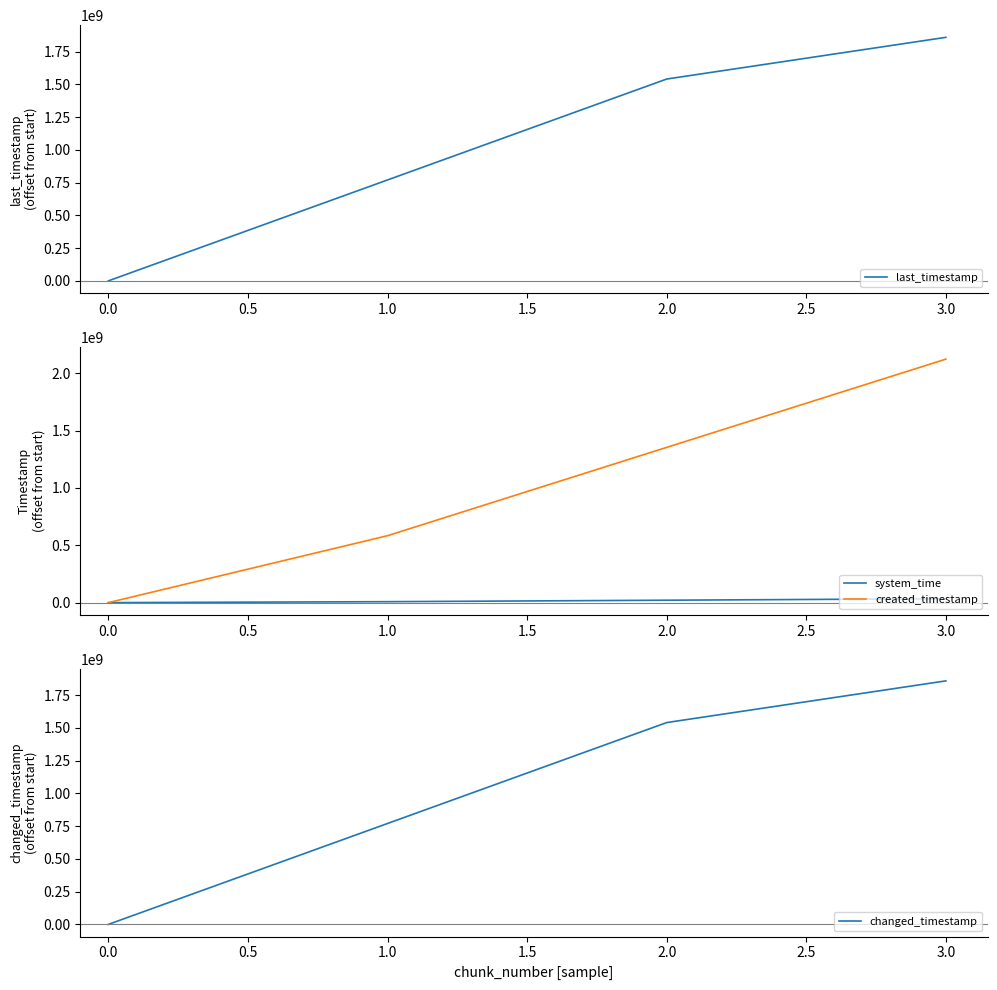

The value of last_timestamp at 1.0 is 770438831. True or false?

True